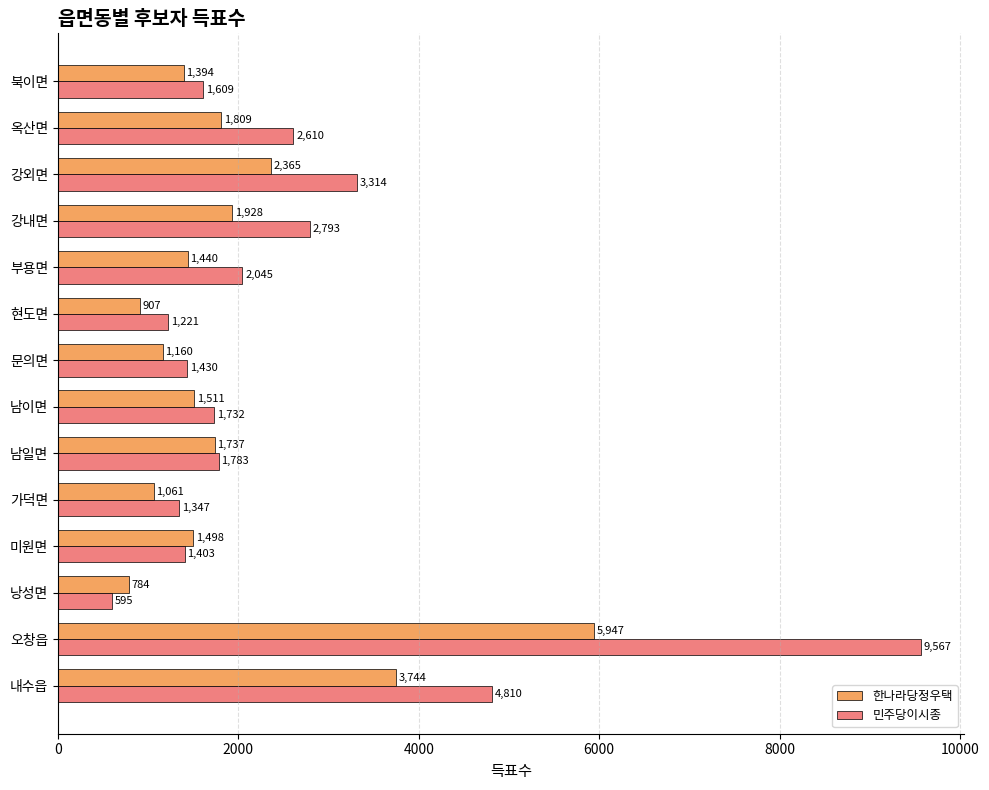

Rank the series by their maximum value, from highest to lowest.

민주당이시종, 한나라당정우택